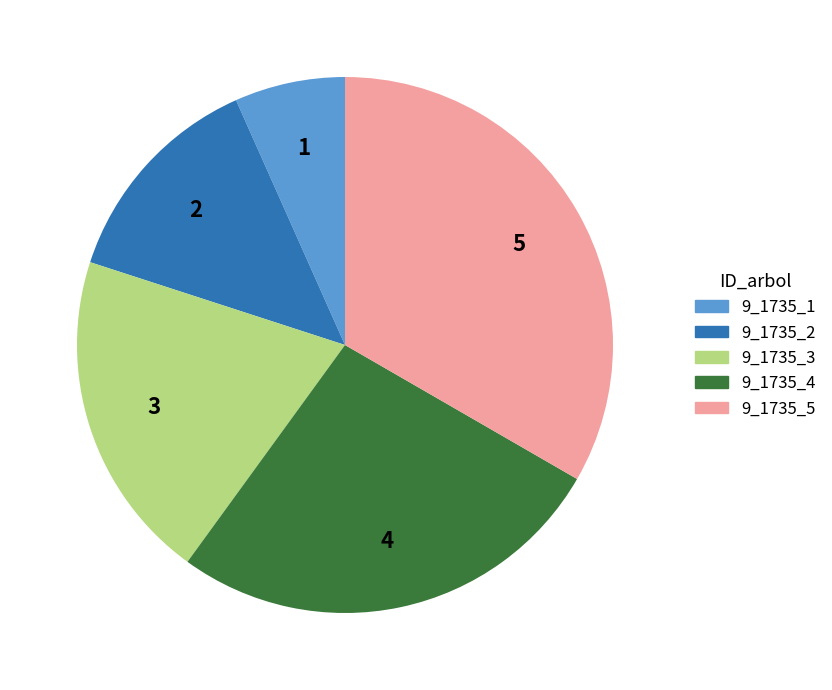

Approximately how many times larger is the value at 9_1735_2 compared to 9_1735_3?

0.7